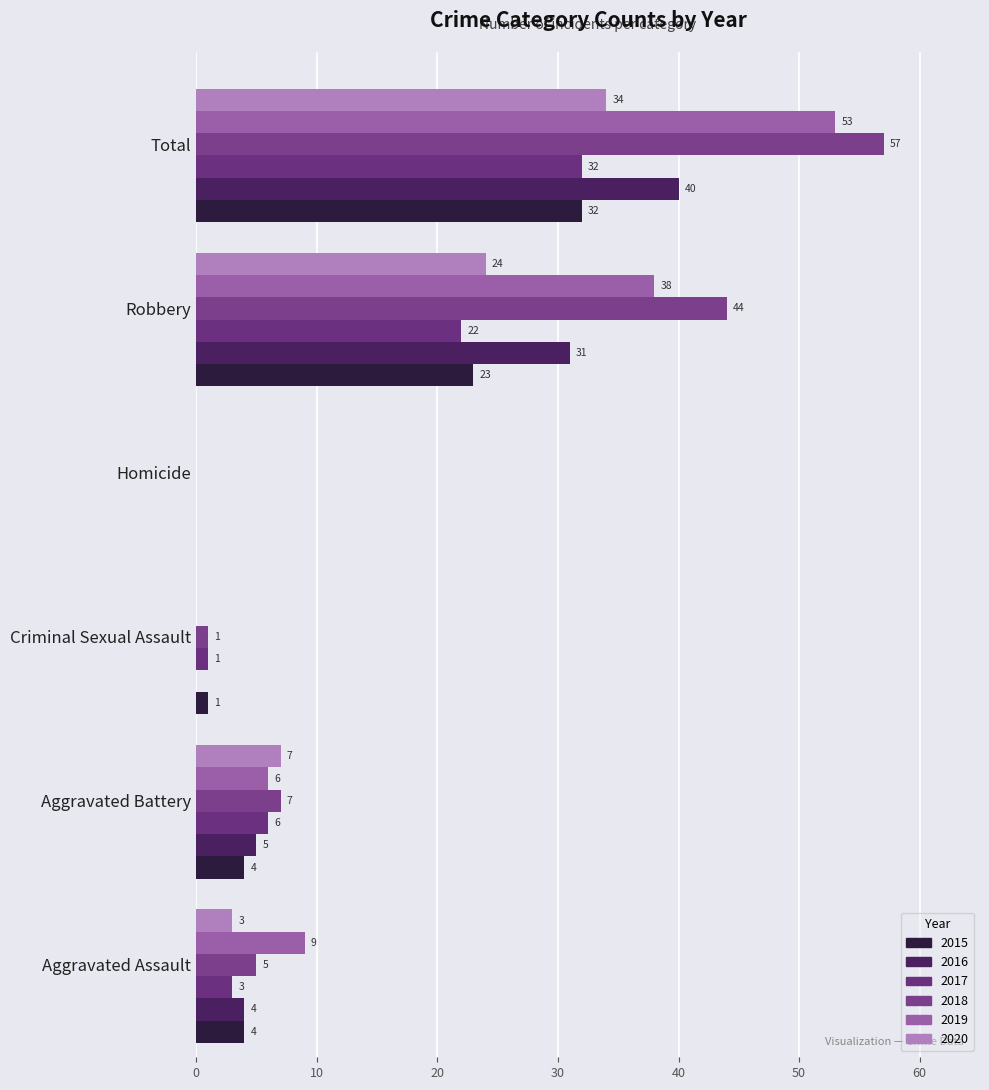

Where is 2017 nearest to the value 16?

Robbery